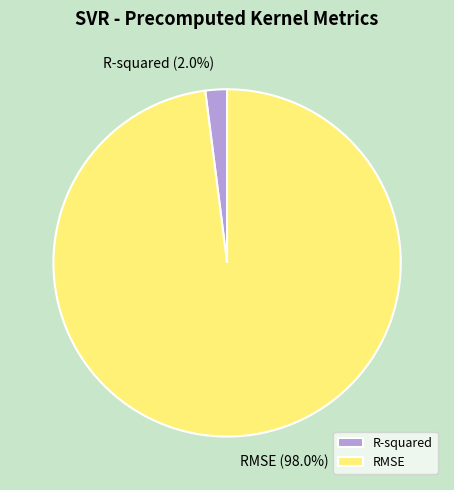

What is the total percentage of R-squared and RMSE?

100.0%